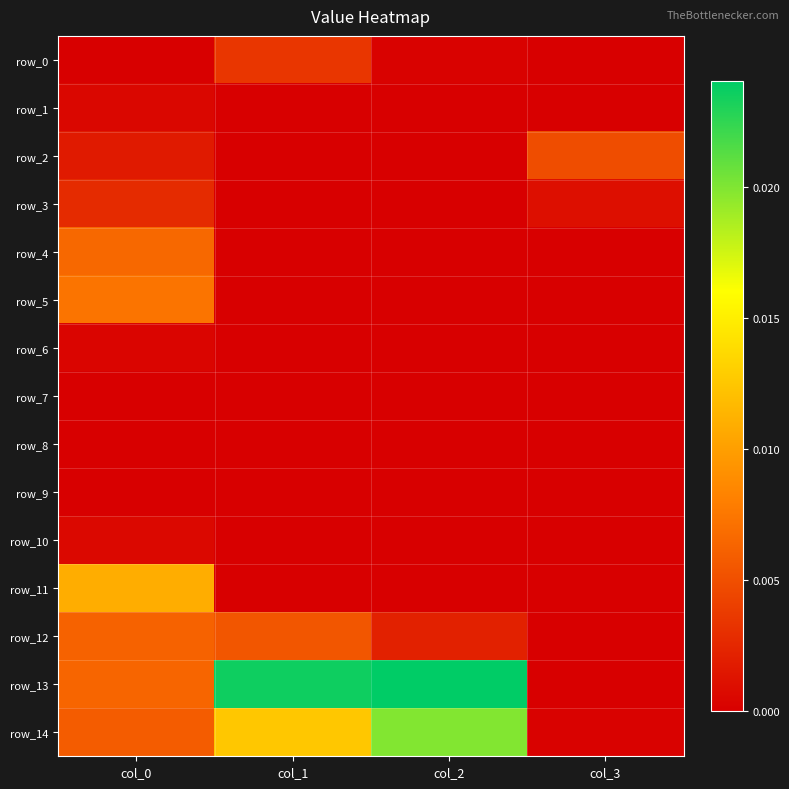

True or false: row_3 has a value of 0.0 at col_1.

True